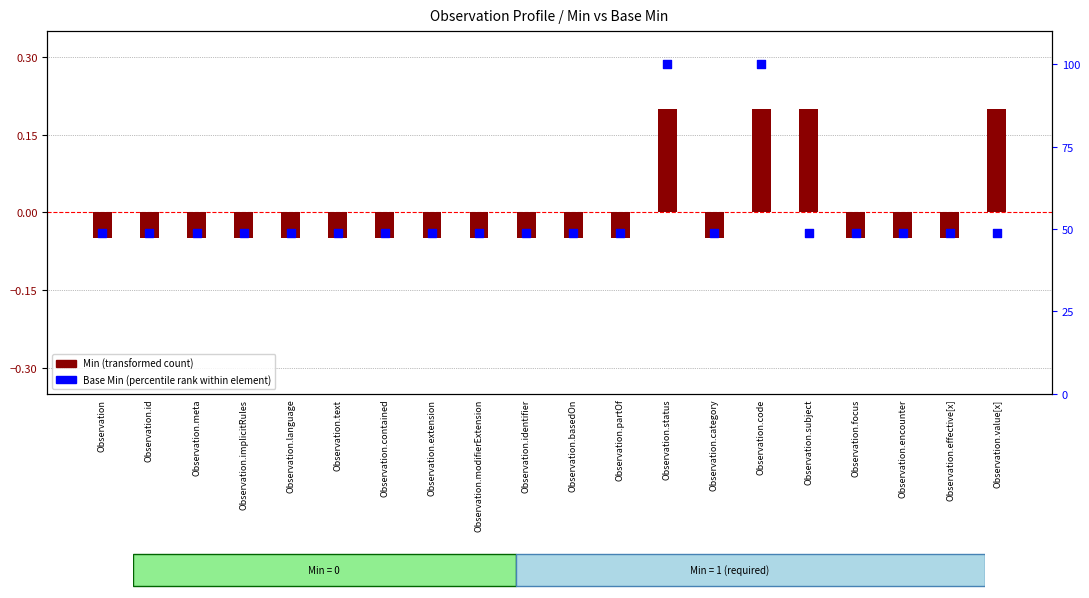

Which series has the widest spread of Y values?

Base Min (percentile rank)